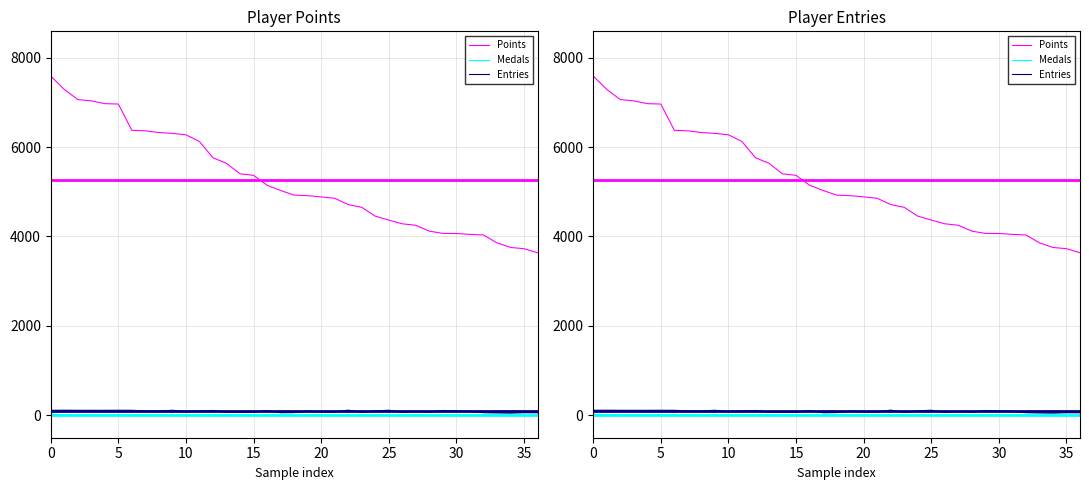

How many data points does each series have?

37